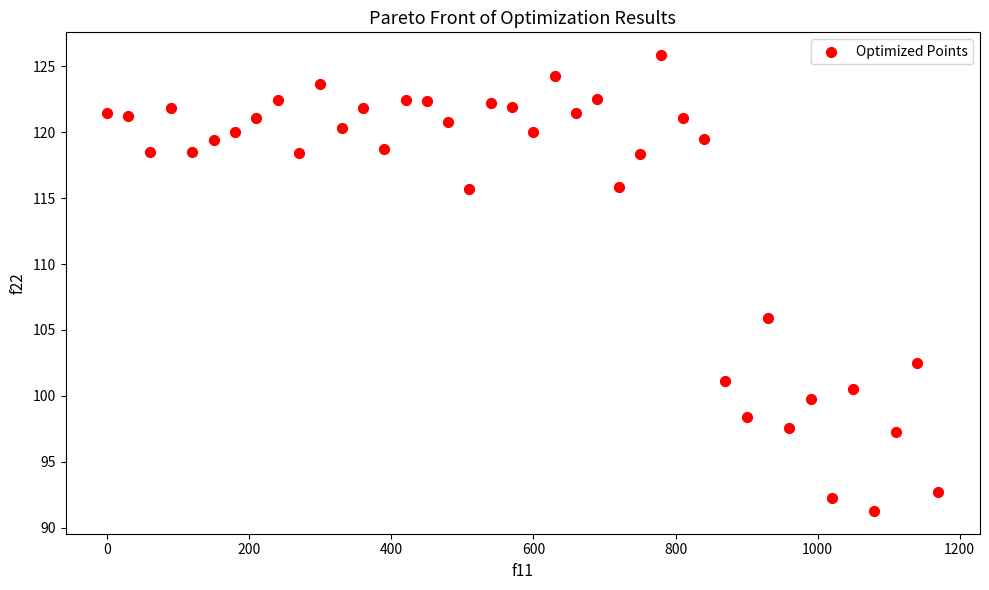

What is the range of X values (max minus min)?

1170.0